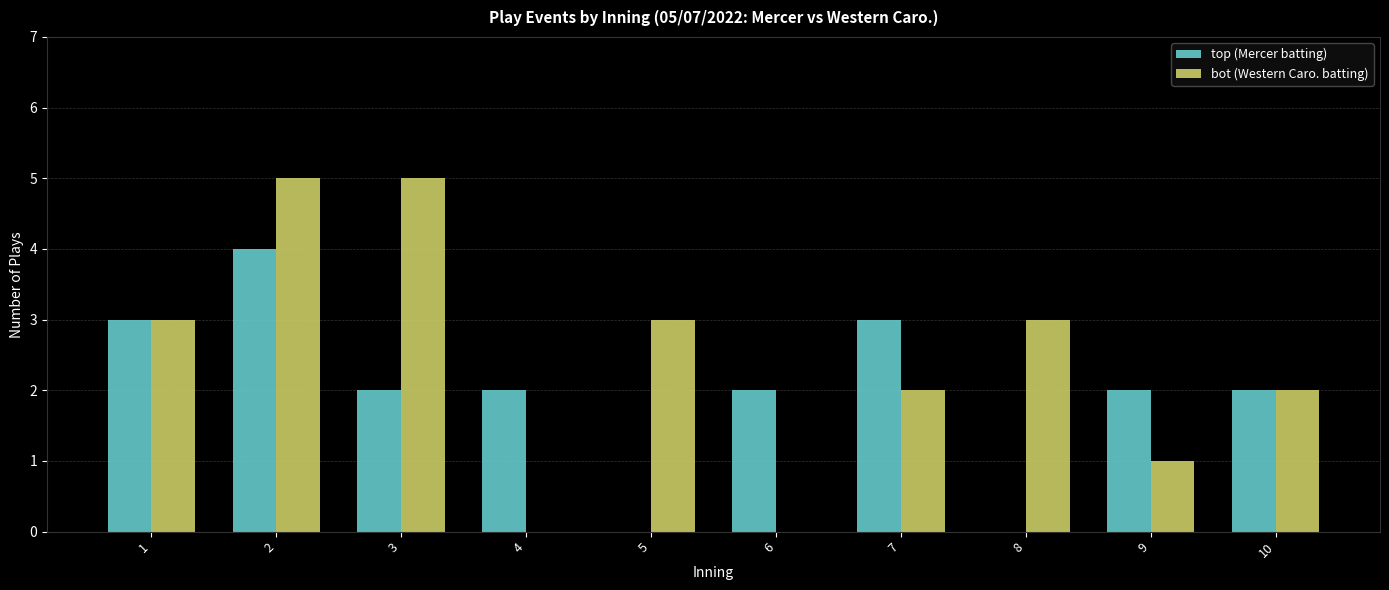

Count the top (Mercer batting) values in the range 2 to 3.

7